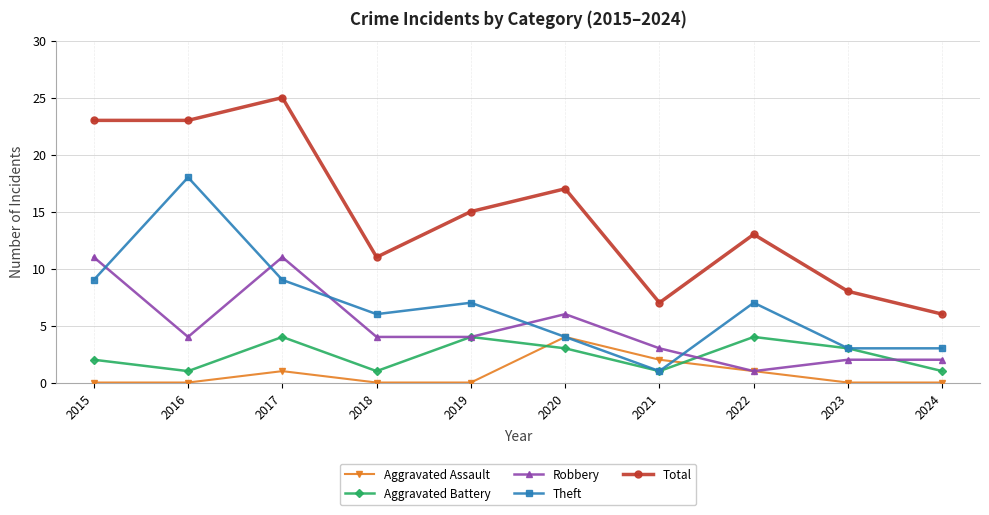

How many lines are shown in the chart?

5